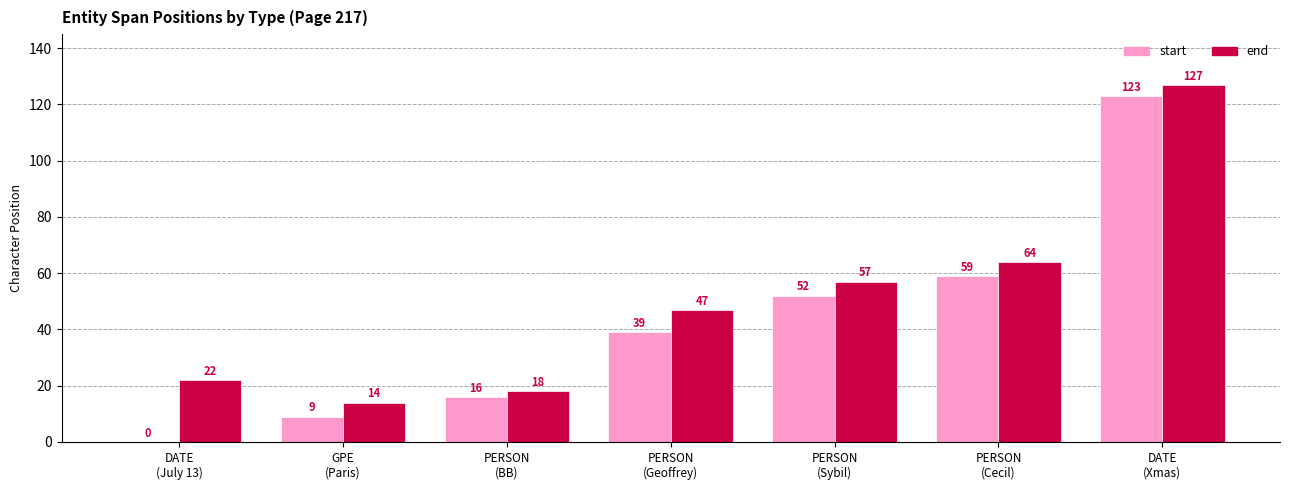

Which series has the largest total across all categories?

end